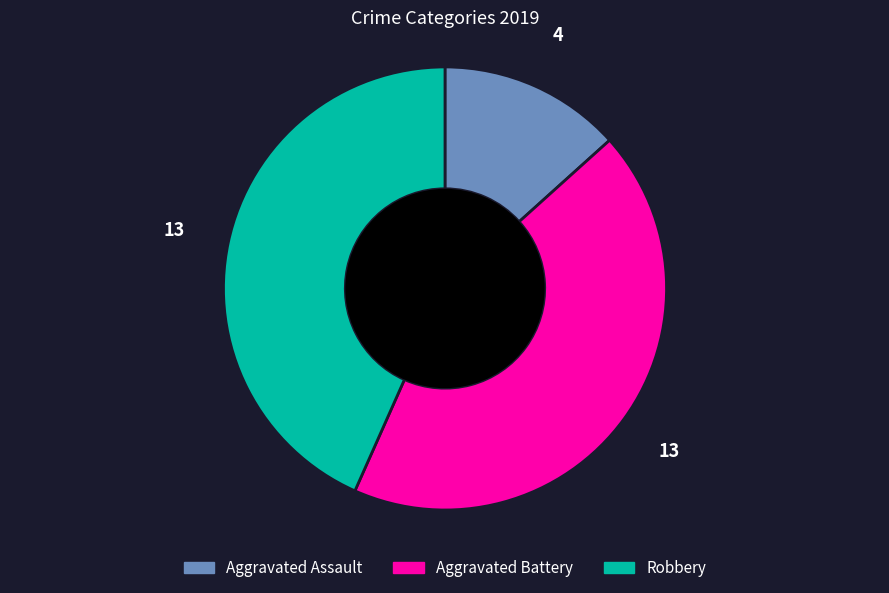

What is the smallest slice in the pie chart?

Aggravated Assault